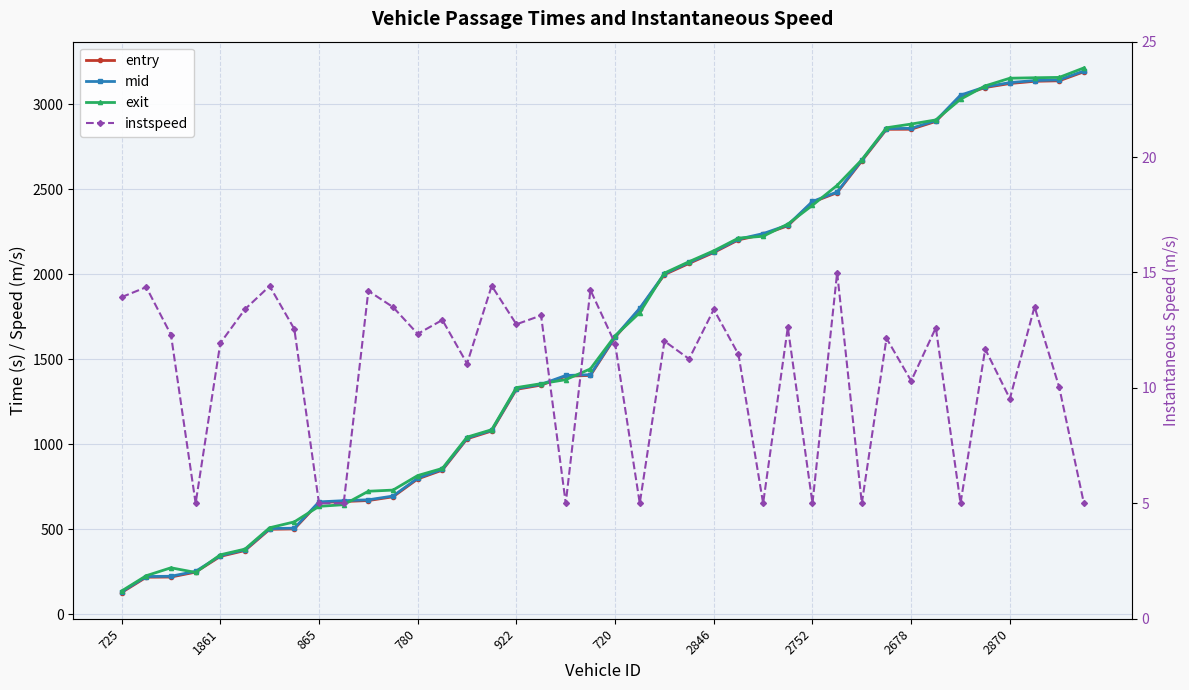

The value of instspeed at 39 is 5.0. True or false?

True